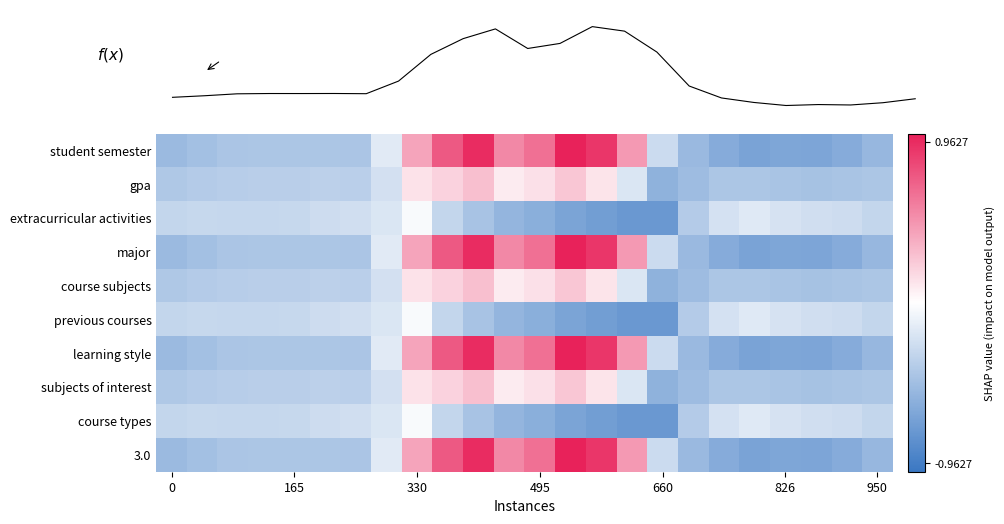

What is the sum of all subjects of interest values?

-5142.5